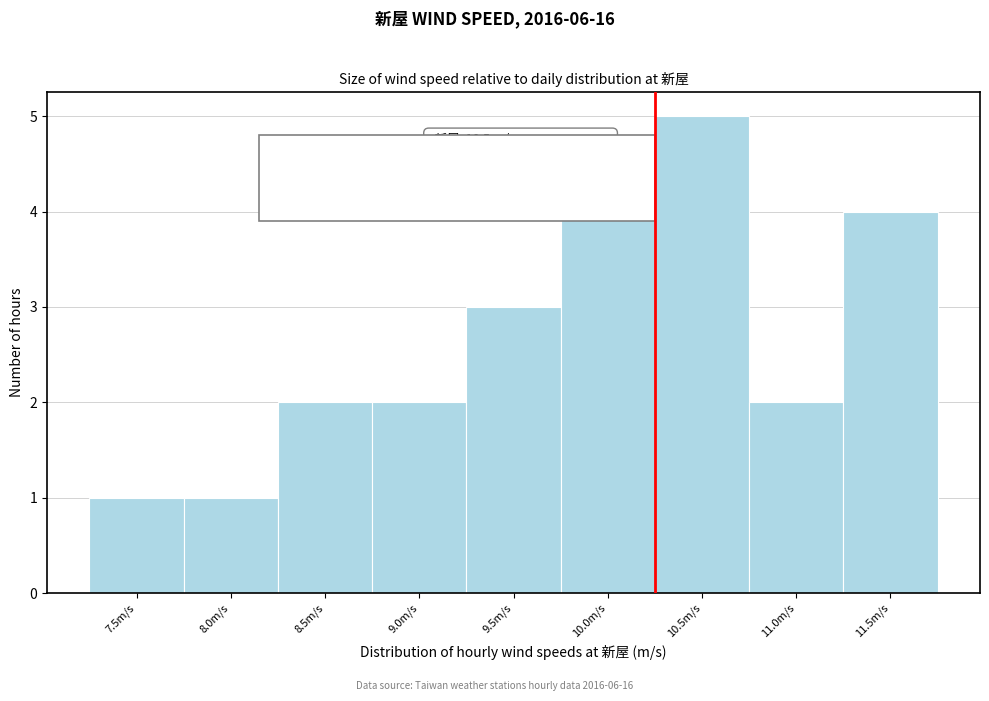

Reading left to right, what are all the values shown in this chart?

1	1	2	2	3	4	5	2	4